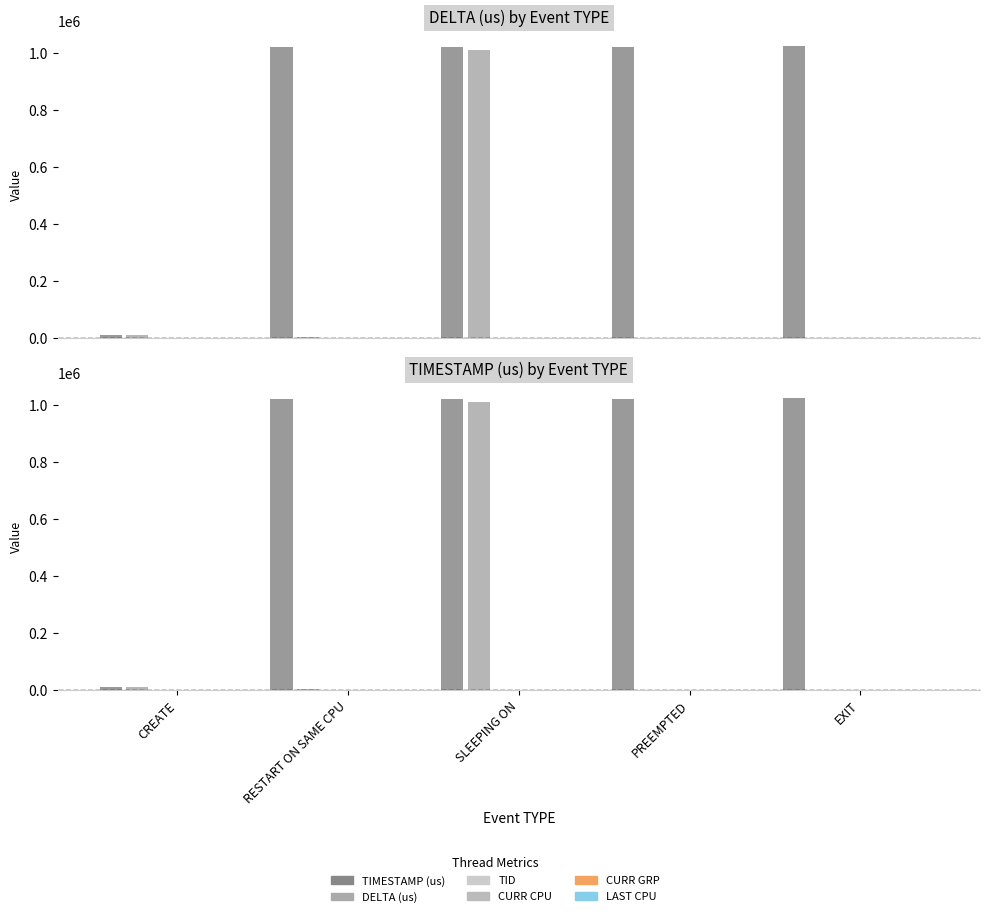

Is it true that CURR CPU equals 4 at CREATE?

True